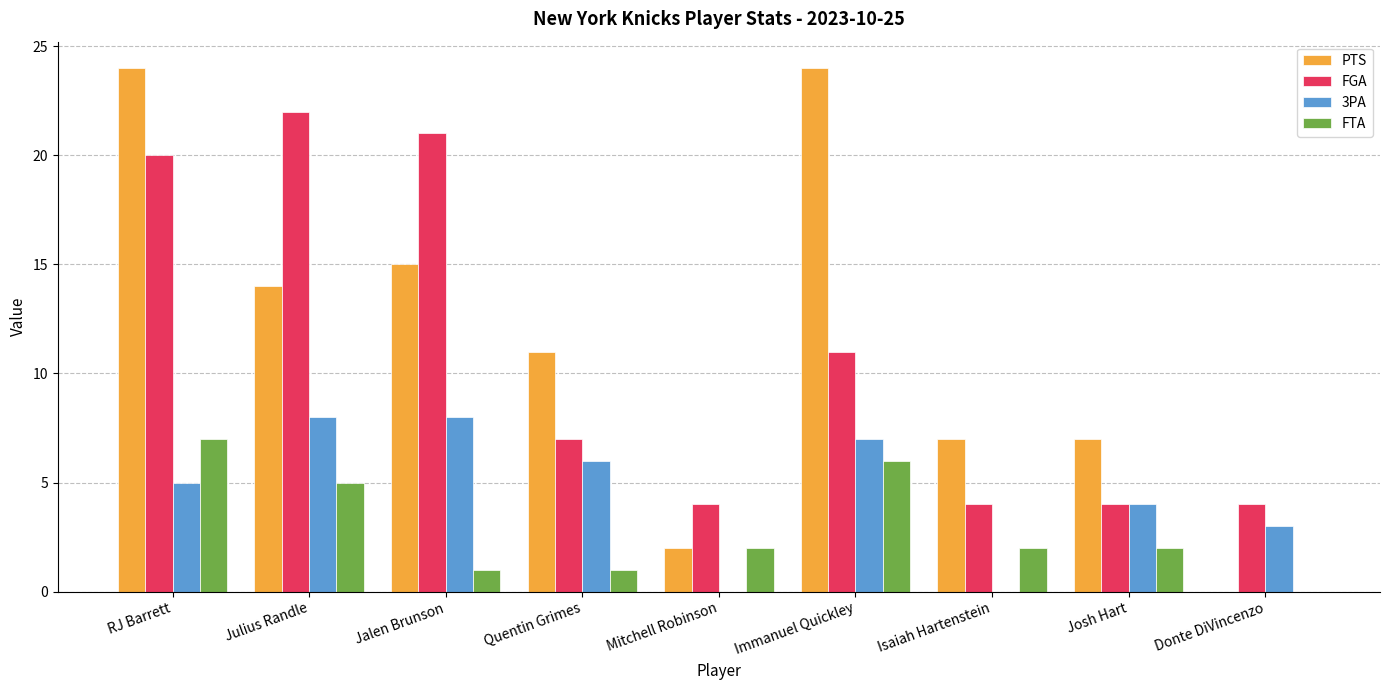

Are the bars grouped side by side (vs. stacked)?

Yes